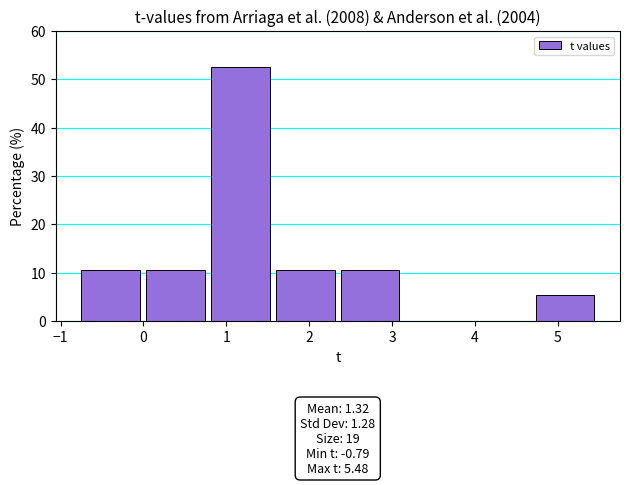

Which range on the x-axis has the tallest bar?

0.8 to 1.6